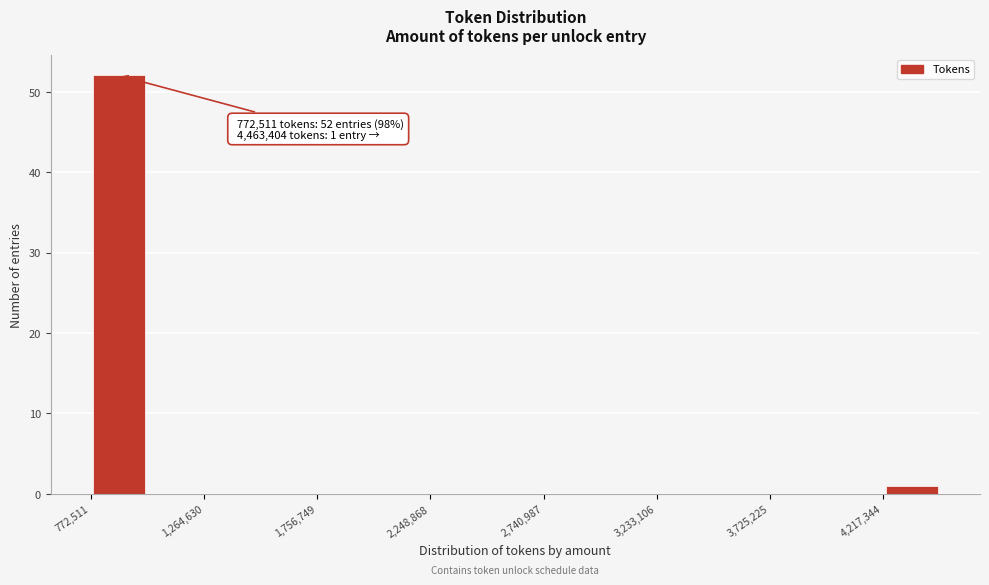

Which range on the x-axis has the tallest bar?

750000 to 1000000